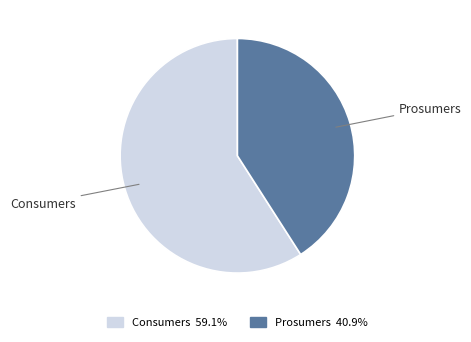

Rank the categories by value from highest to lowest.

Consumers, Prosumers